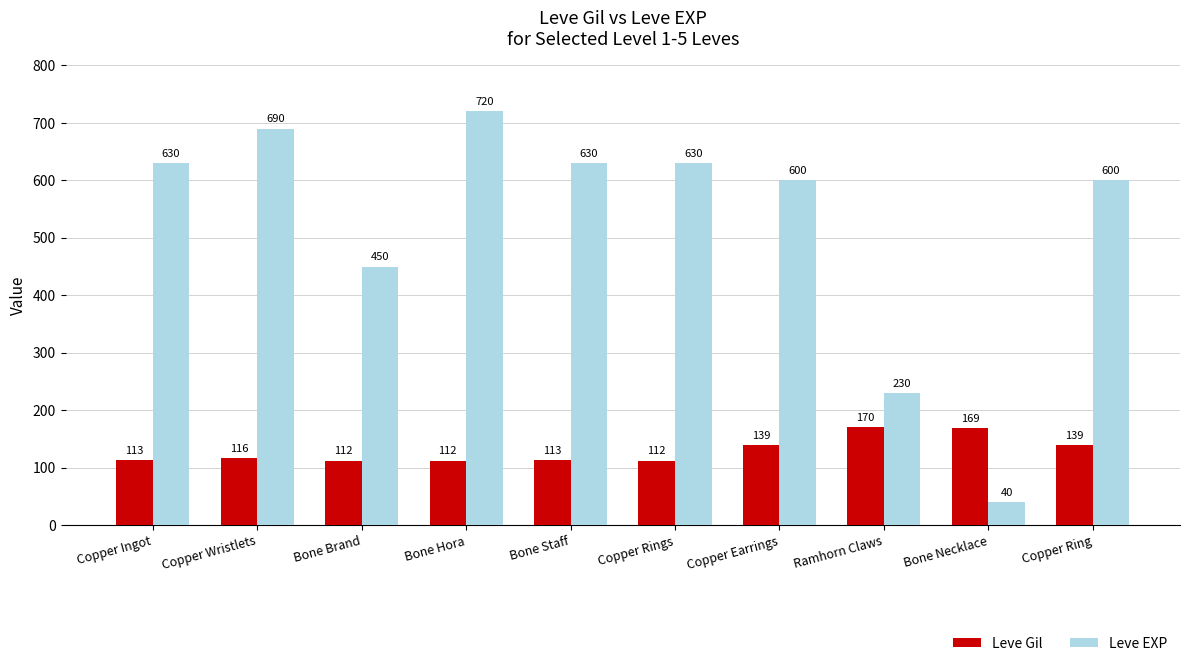

What is the difference between the maximum and minimum values in the Leve Gil series?

58